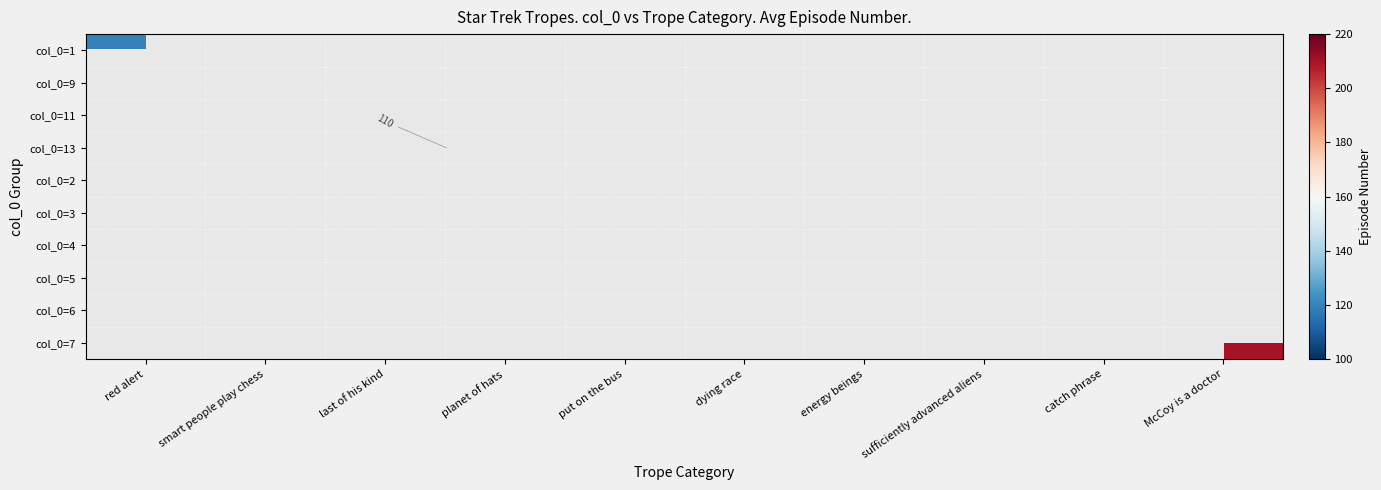

What is the greatest value displayed?

210.0